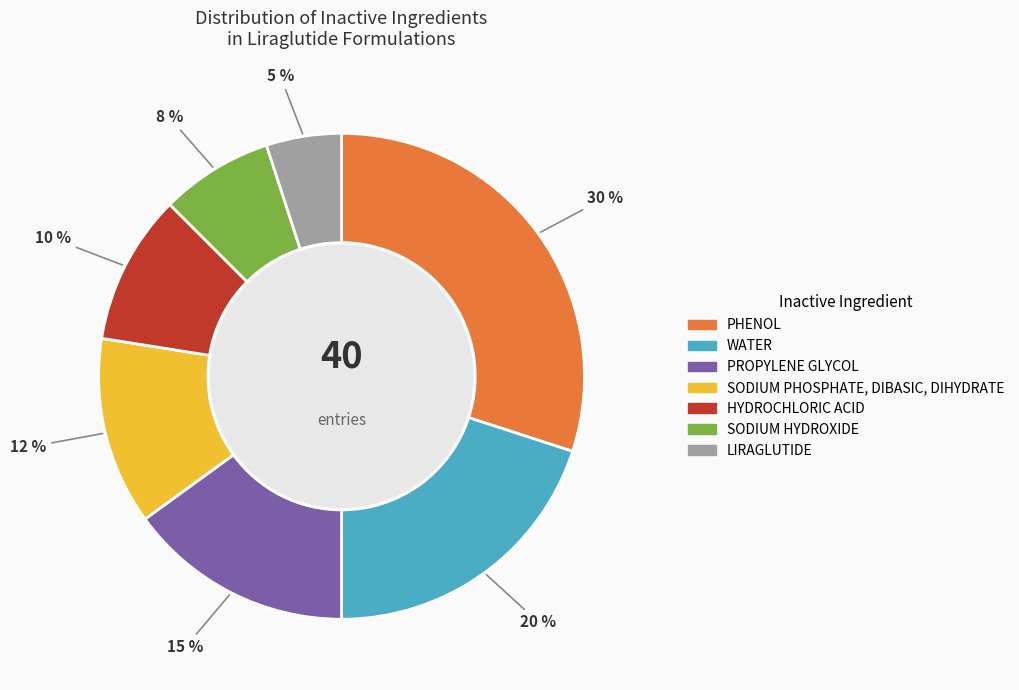

Do WATER and PROPYLENE GLYCOL together represent more than half of the pie?

No